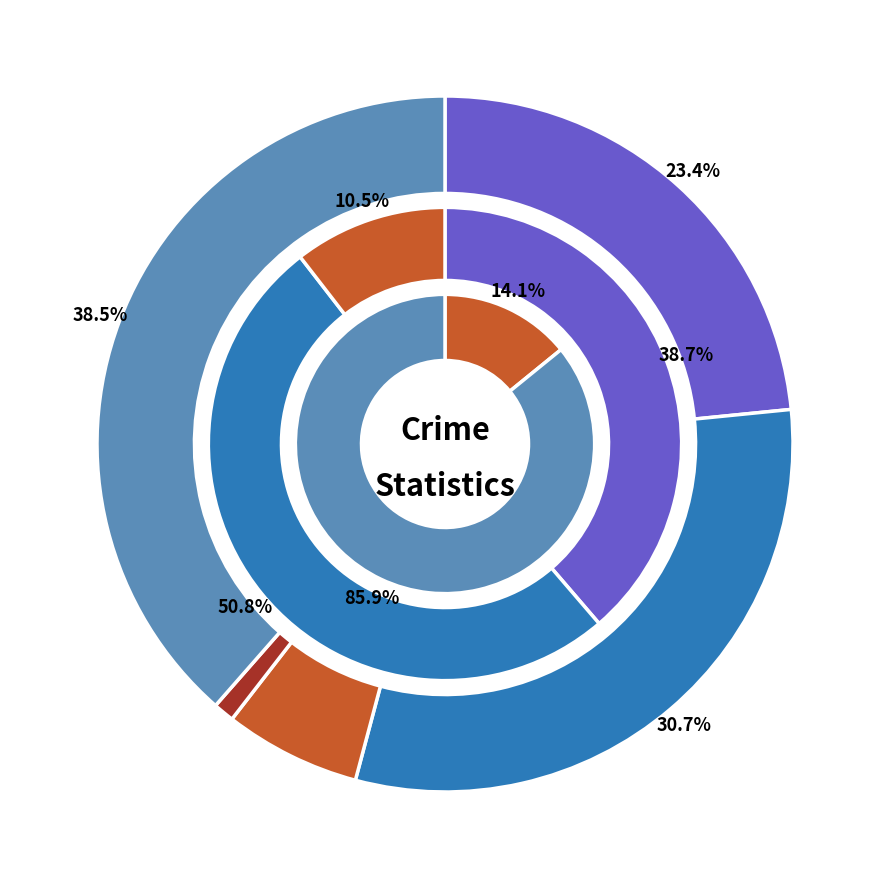

Do Criminal Sexual Assault and Homicide together represent more than half of the pie?

No